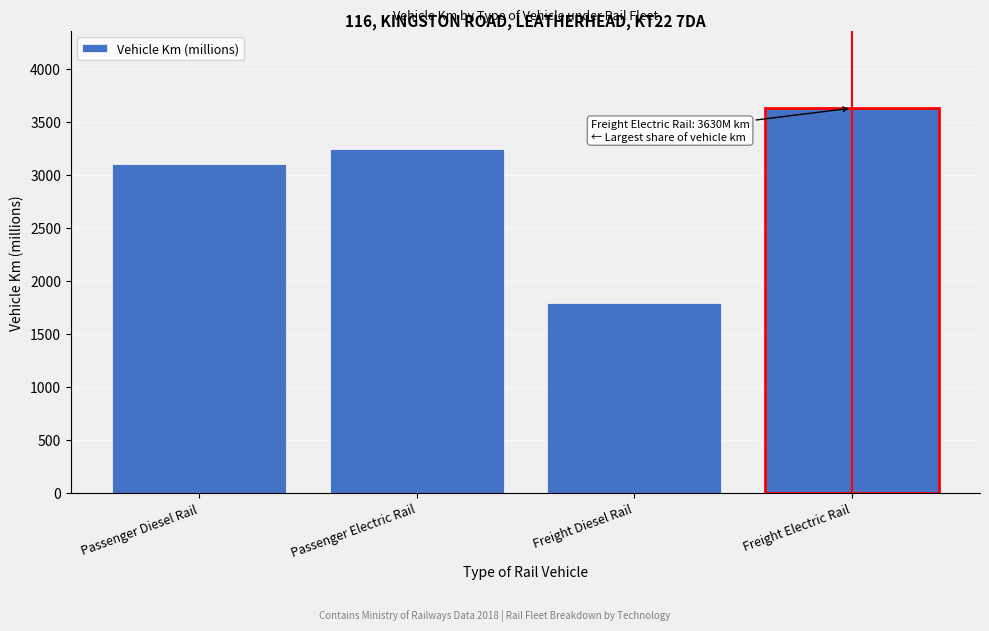

Reading left to right, list all the values displayed in this chart.

Passenger Diesel Rail=3100.9	Passenger Electric Rail=3240.4	Freight Diesel Rail=1793.1	Freight Electric Rail=3629.5